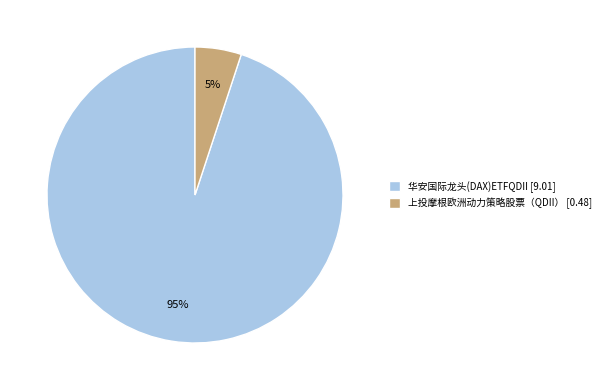

What is the largest slice in the pie chart?

华安国际龙头(DAX)ETFQDII